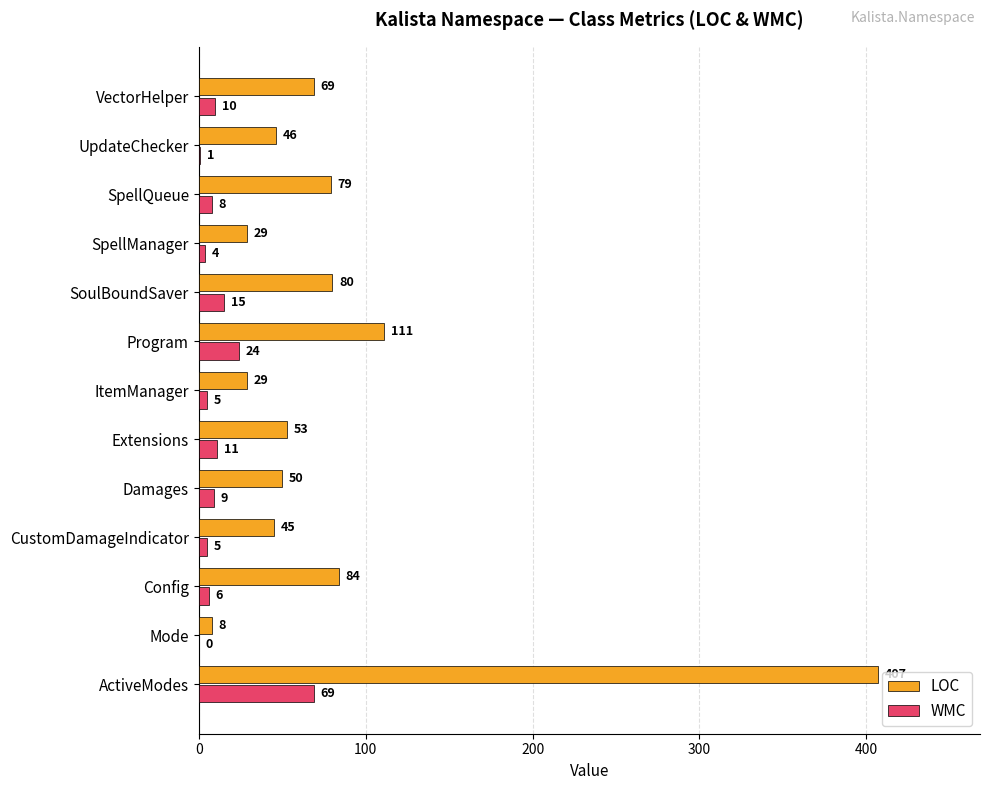

Is it true that LOC equals 7 at ItemManager?

False